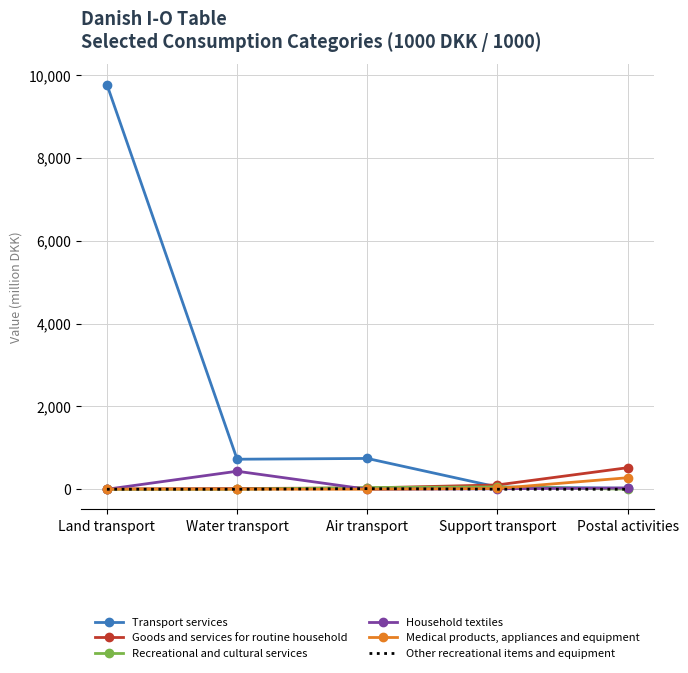

After their last crossing, which series has the higher values: Goods and services for routine household or Transport services?

Goods and services for routine household